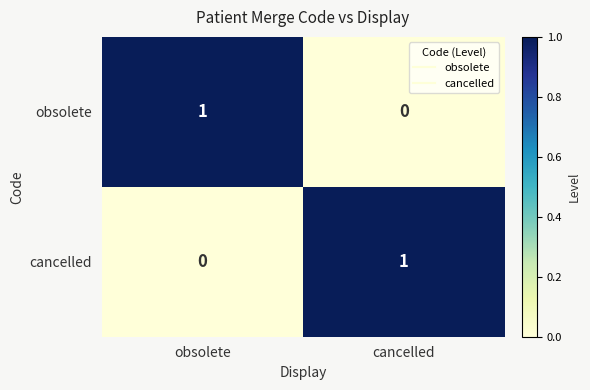

Is the value of cancelled at obsolete greater than the value of obsolete at obsolete?

No